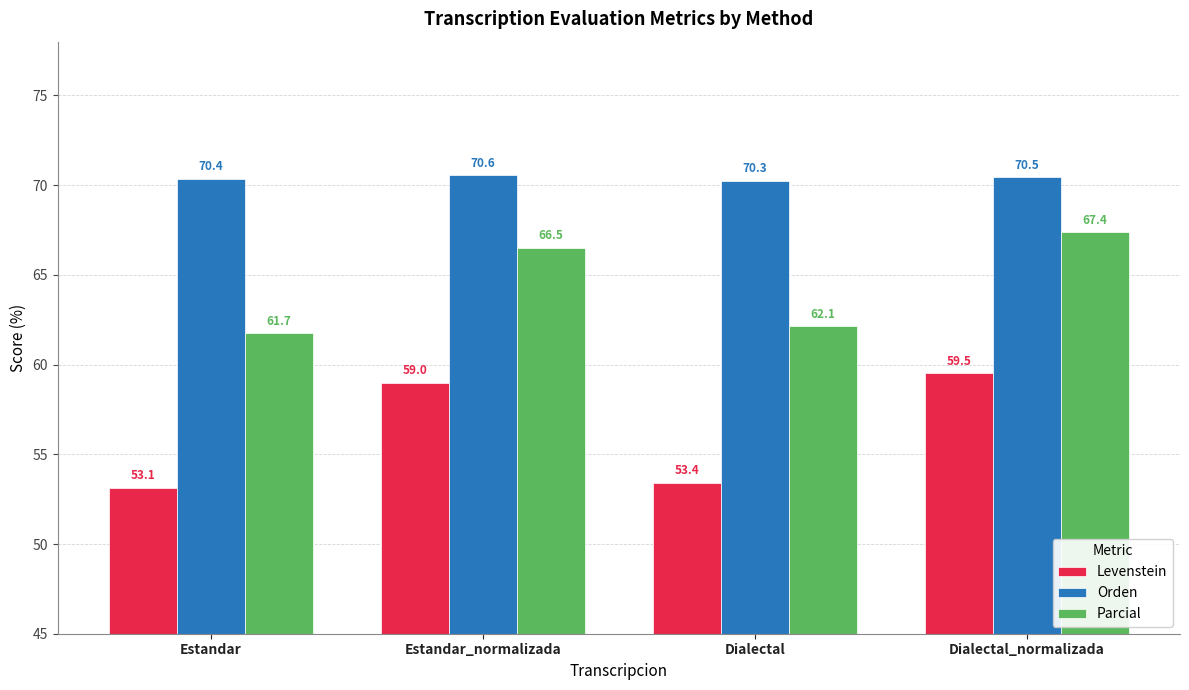

How many data points in Parcial are less than 66?

2